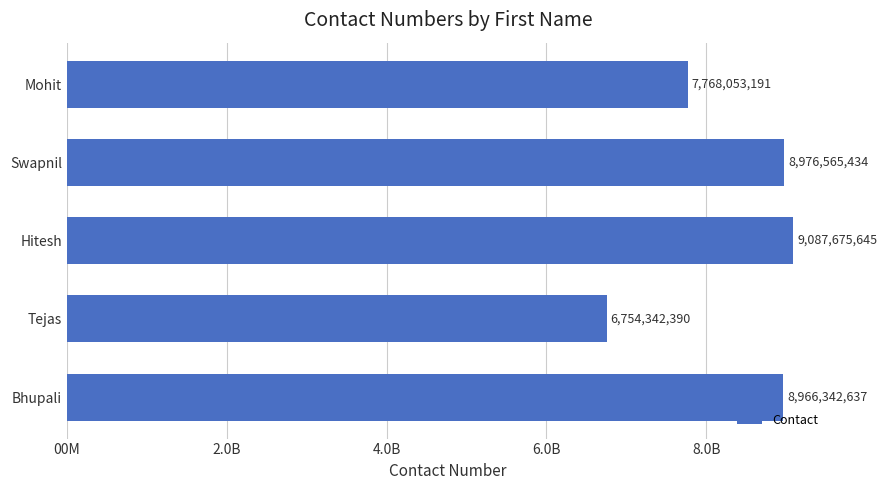

Are the bars horizontal?

Yes